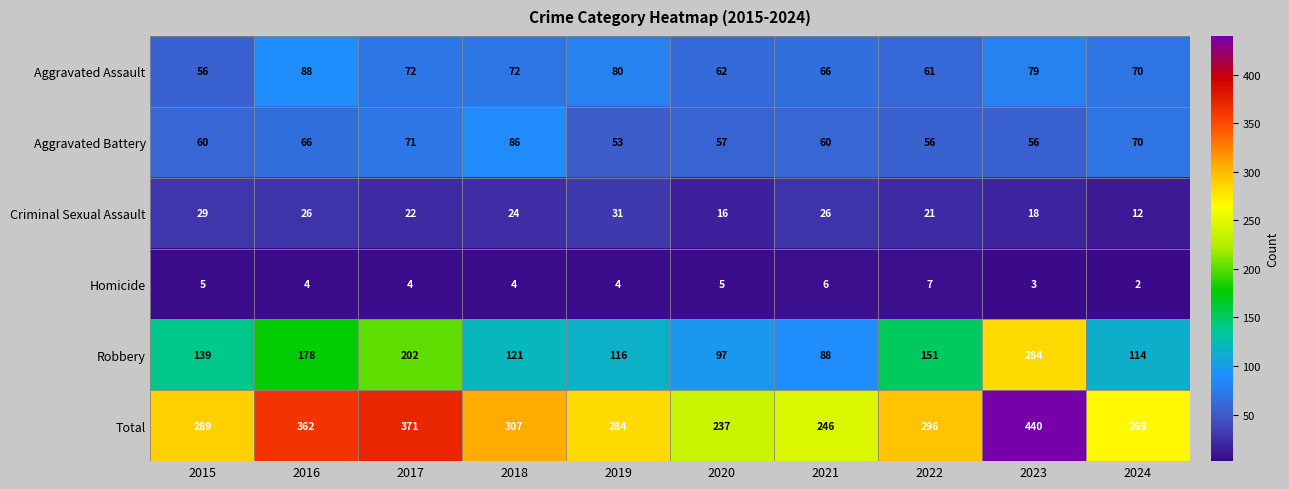

Which label corresponds to the smallest value in the chart?

2024